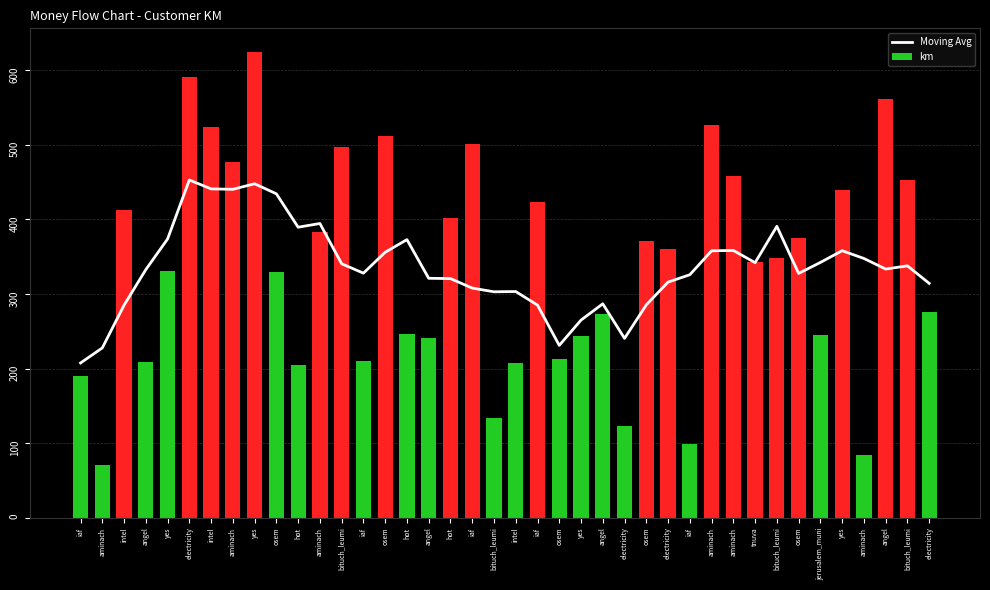

The chart shows a value of 530.7 at hot. True or false?

False